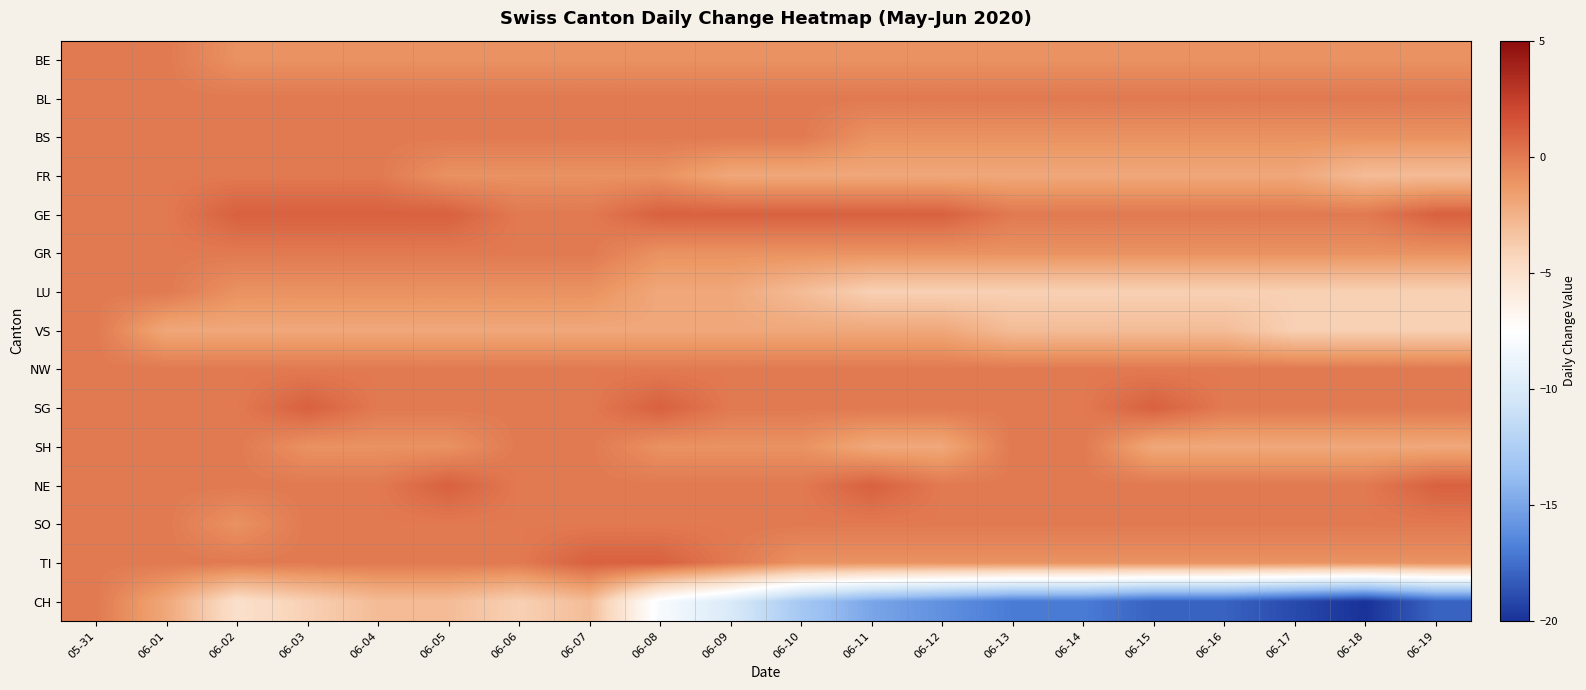

Count the number of data series in this chart.

15